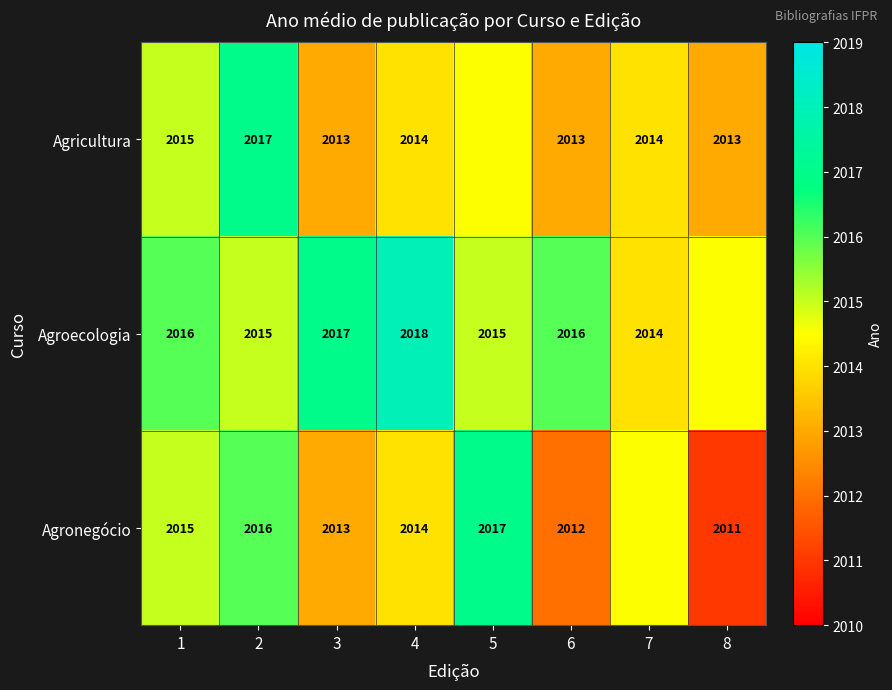

What is the difference between the highest and lowest values at 4?

4.0